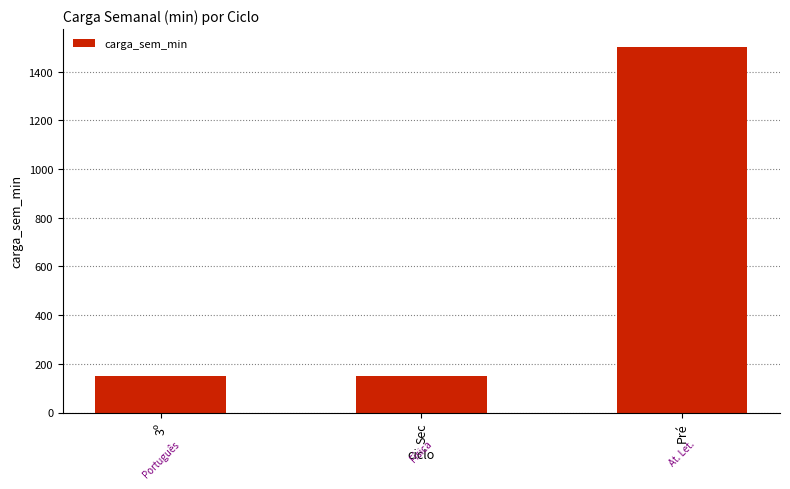

What is the value of the 2nd bar from the left?

150